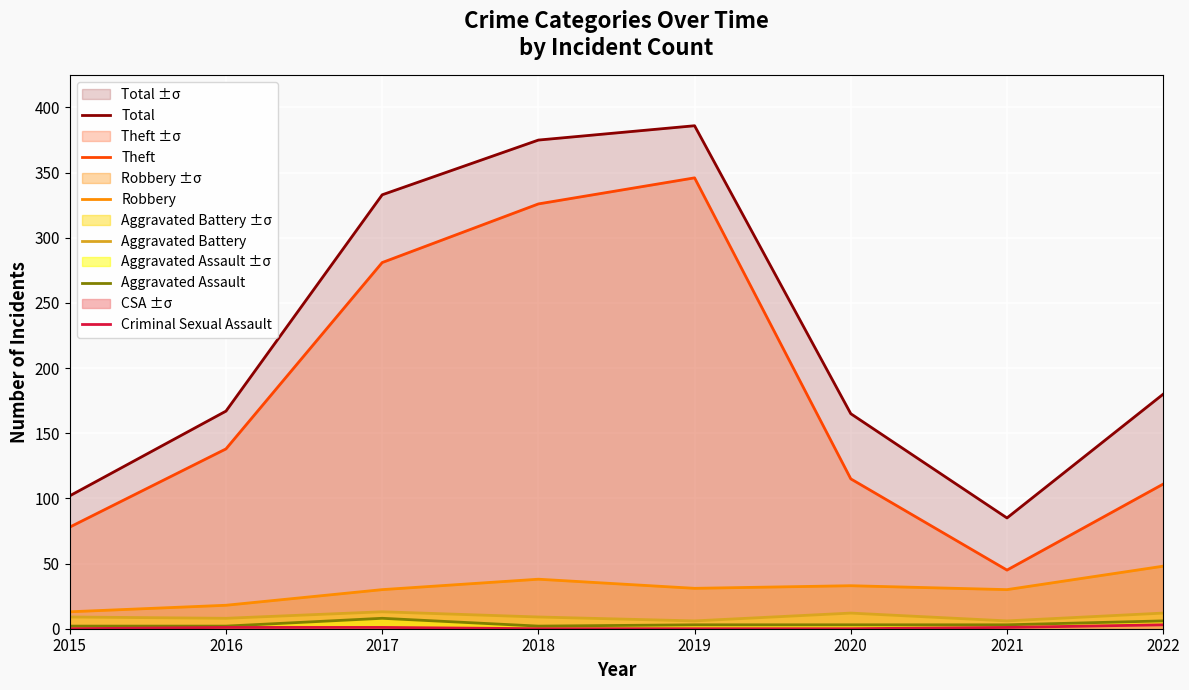

How many series are shown in this chart?

6